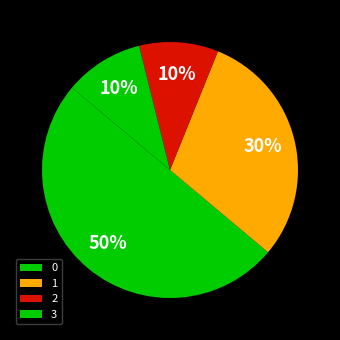

Is it true that 3 is 13% of the pie?

False